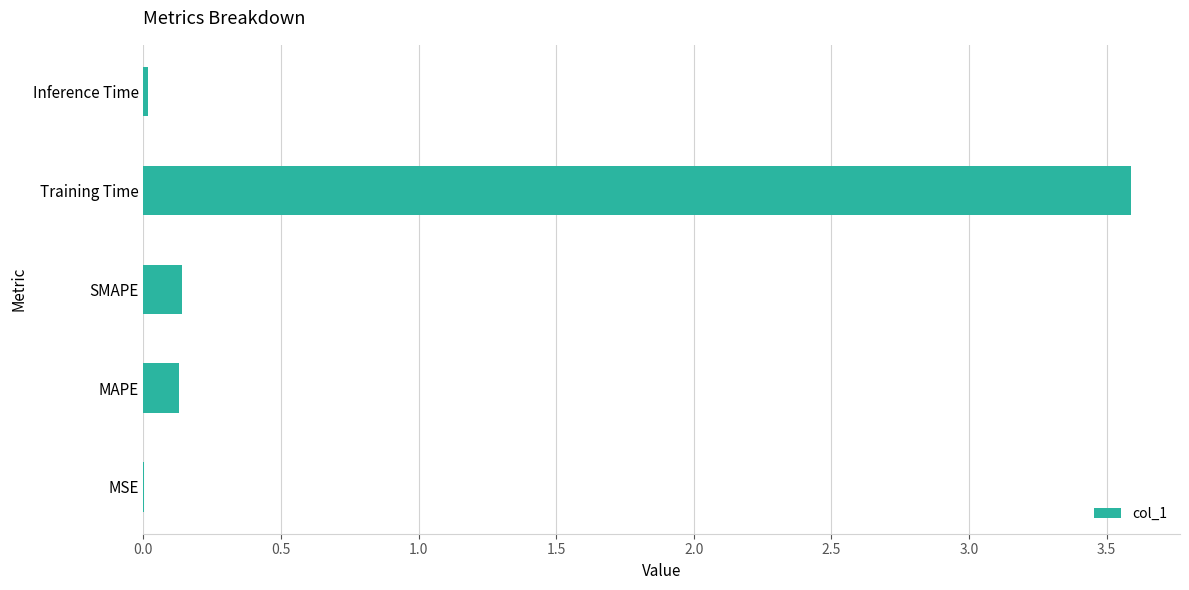

What is the sum of all values?

3.9